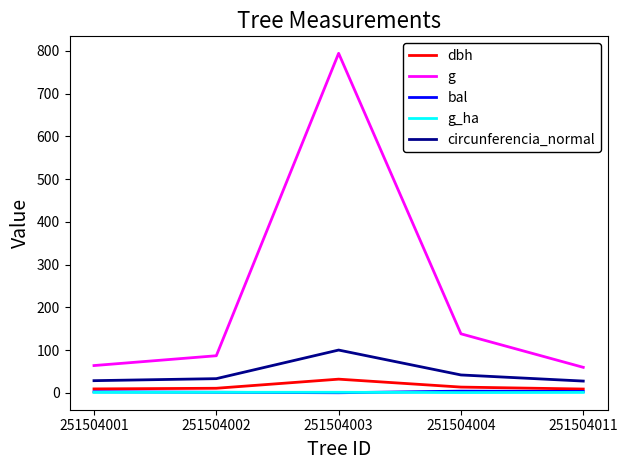

How many interior local peaks does the dbh series have?

1